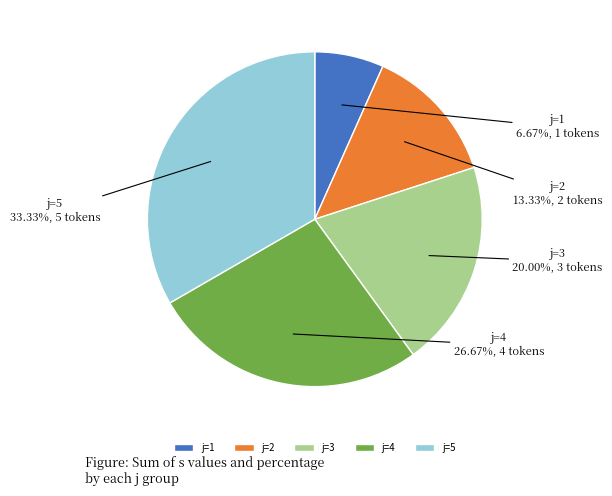

Which category has the biggest portion of the pie?

j=5